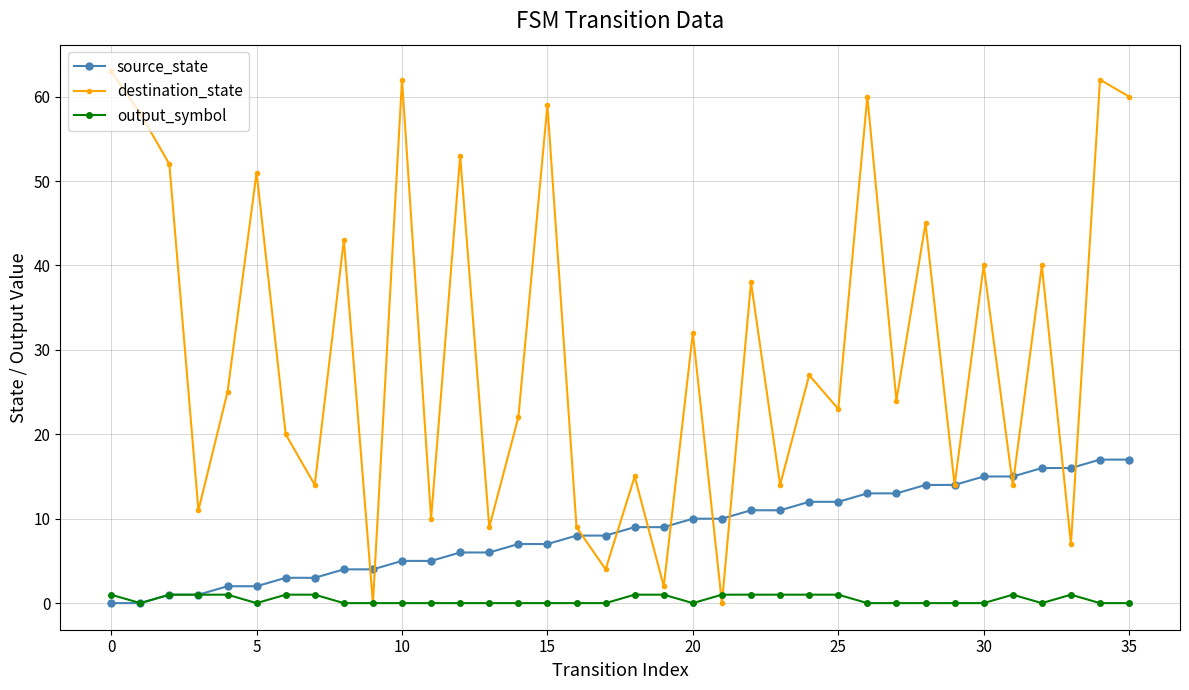

What is the difference between the maximum and minimum values in the output_symbol series?

1